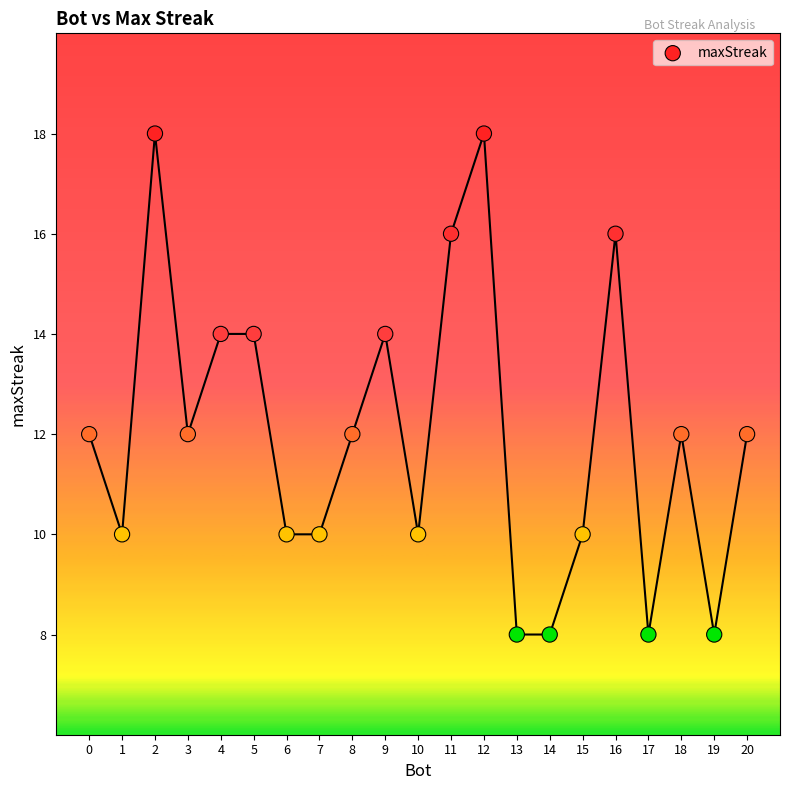

What is the range of Y values (max minus min)?

10